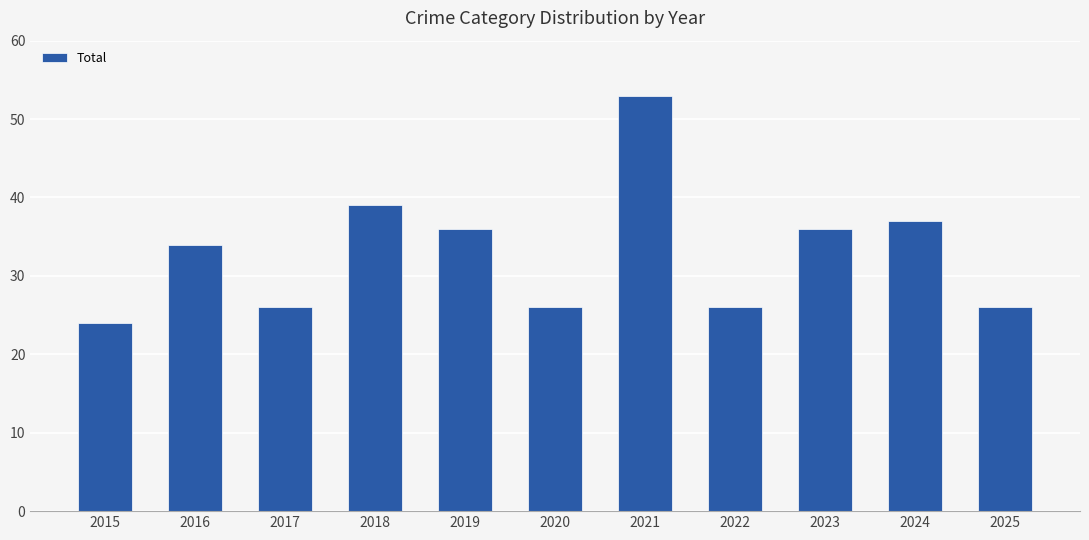

What is the change in value from 2016 to 2019?

+2